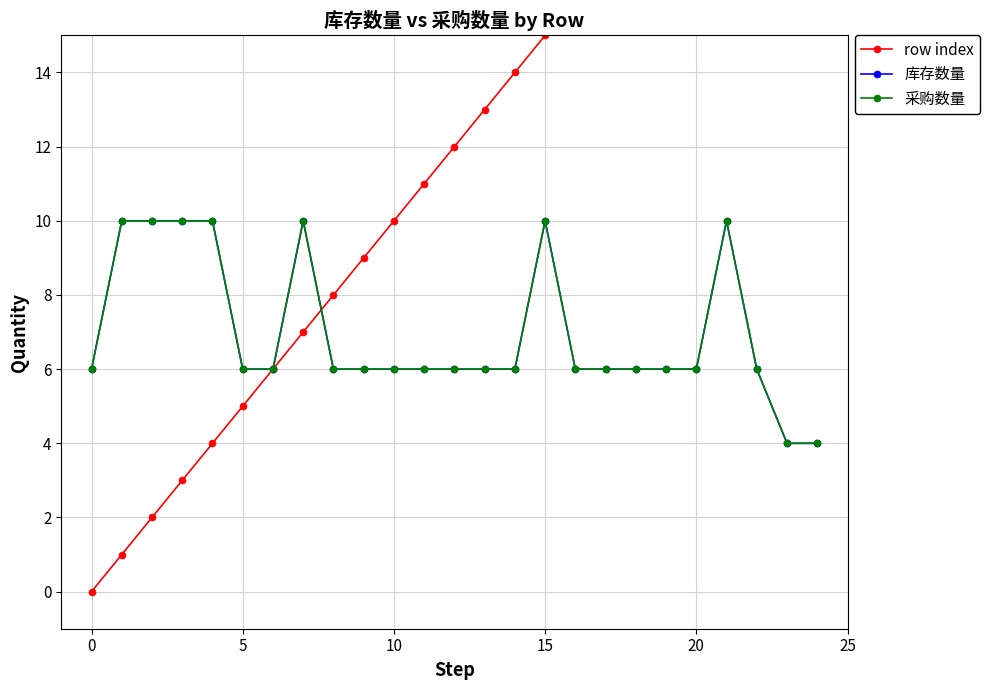

True or false: row index has more than 1 interior local peaks.

False